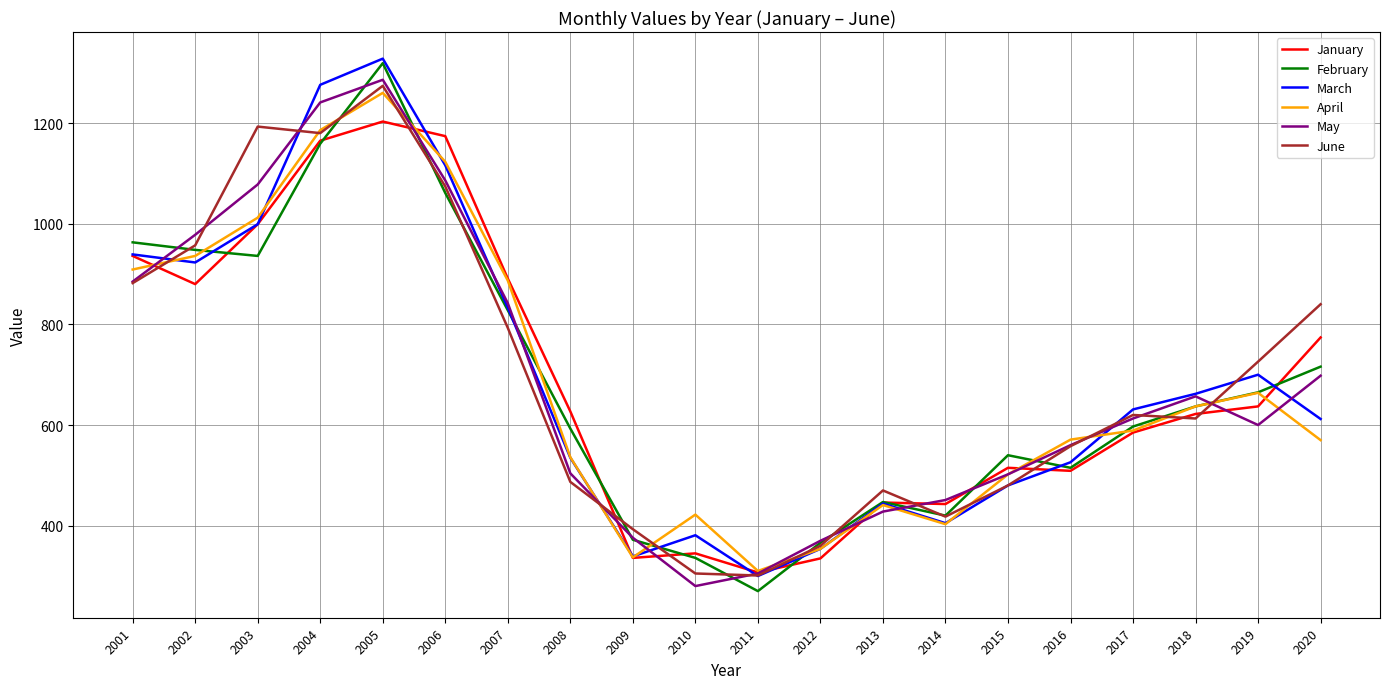

Which series changed the most between 2002 and 2003?

June